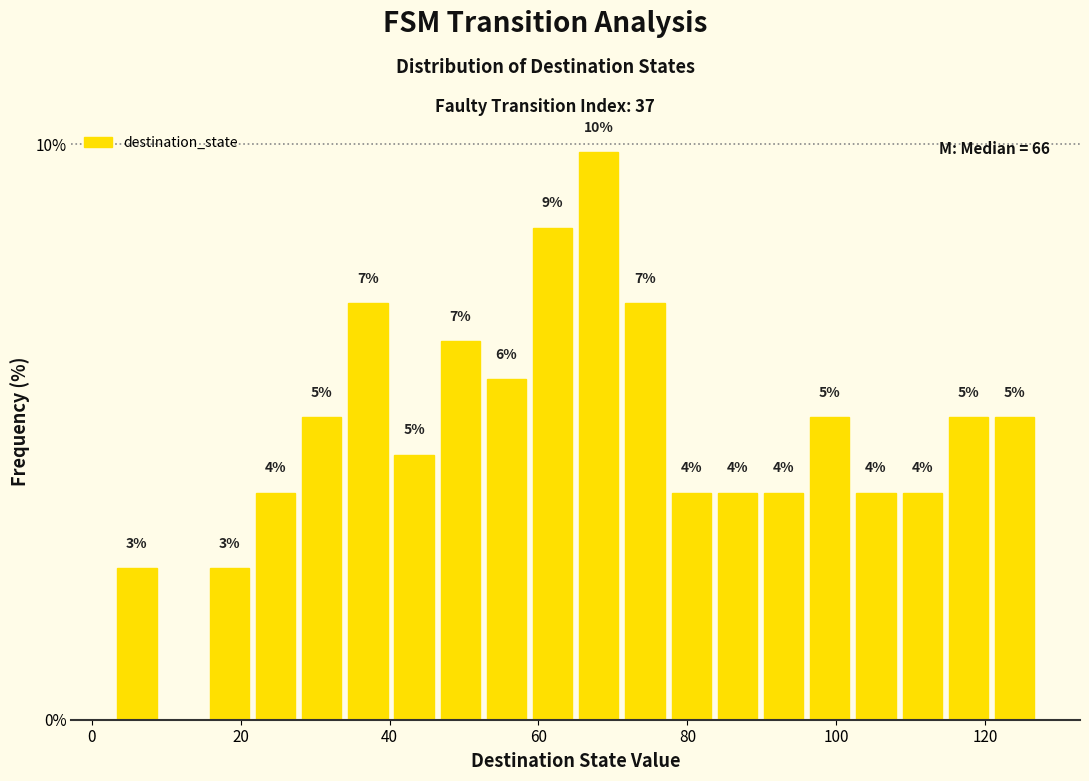

Around what value on the x-axis is the tallest bar? Give the approximate position of its centre, as read against the axis.

68